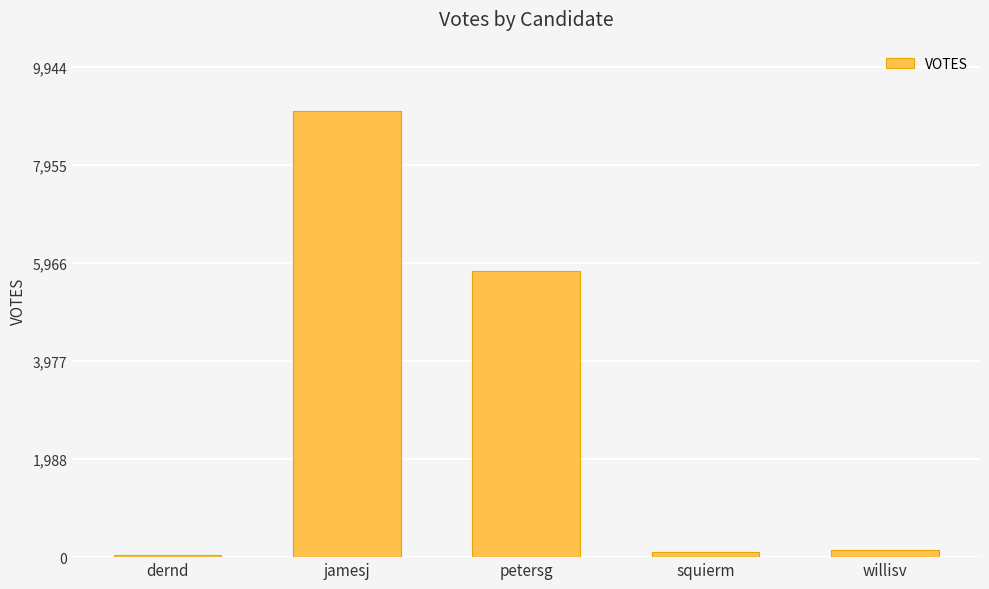

The chart shows a value of 10155 at petersg. True or false?

False